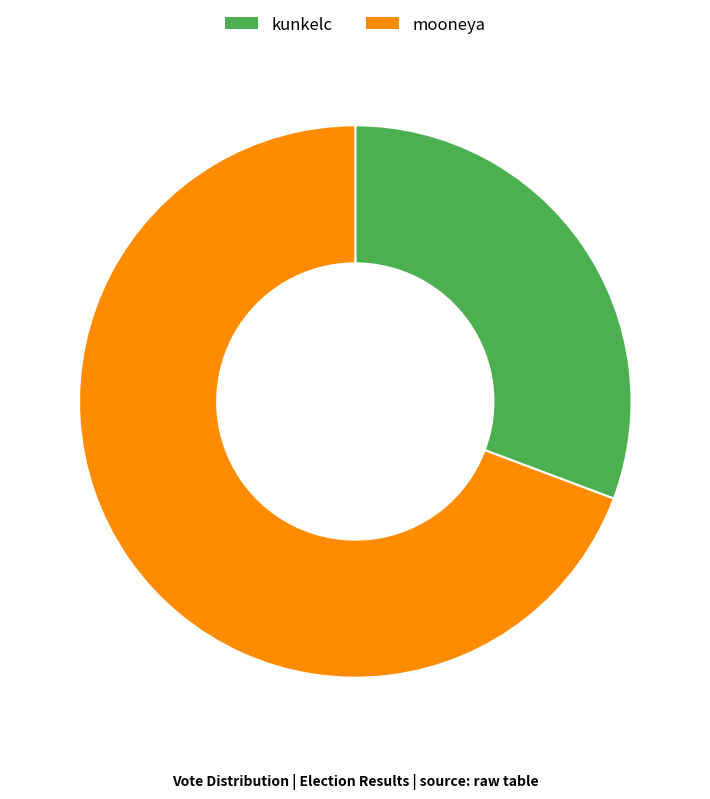

Which has a higher value, kunkelc or mooneya?

mooneya